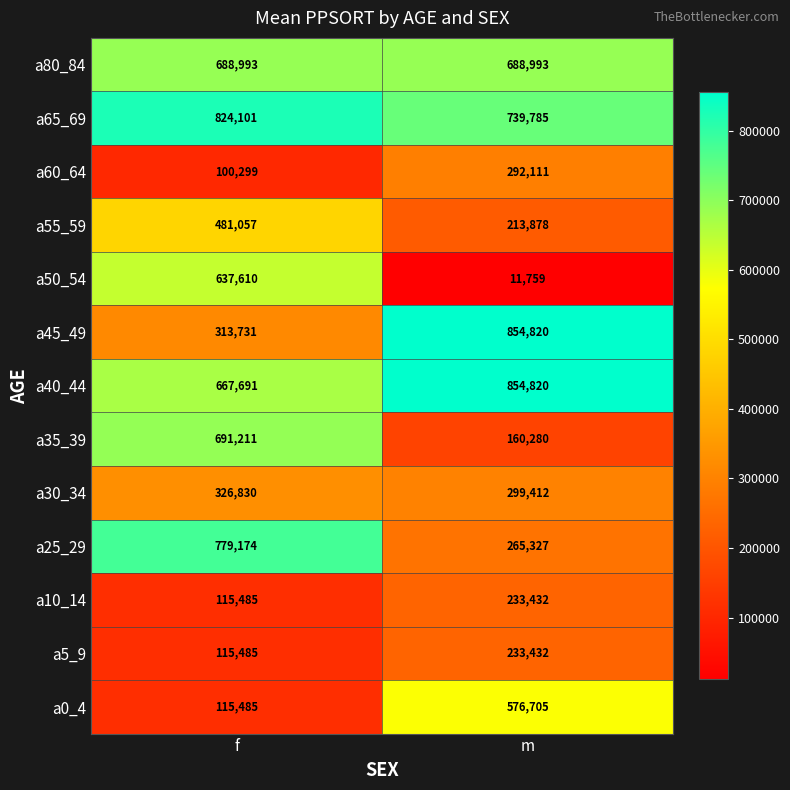

How many distinct data groups are displayed?

13